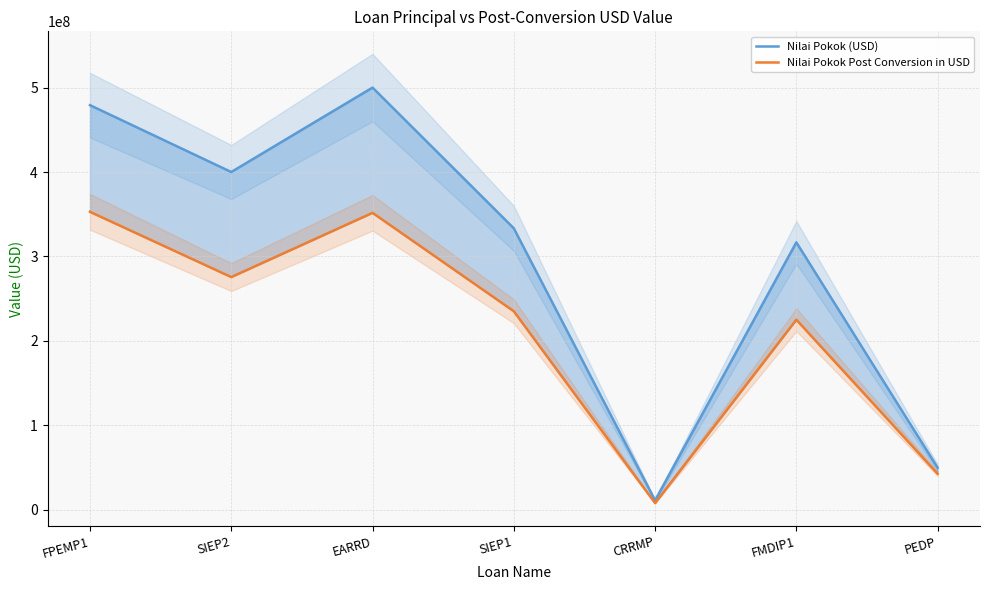

What is the label of the 3rd point from the left?

EARRD